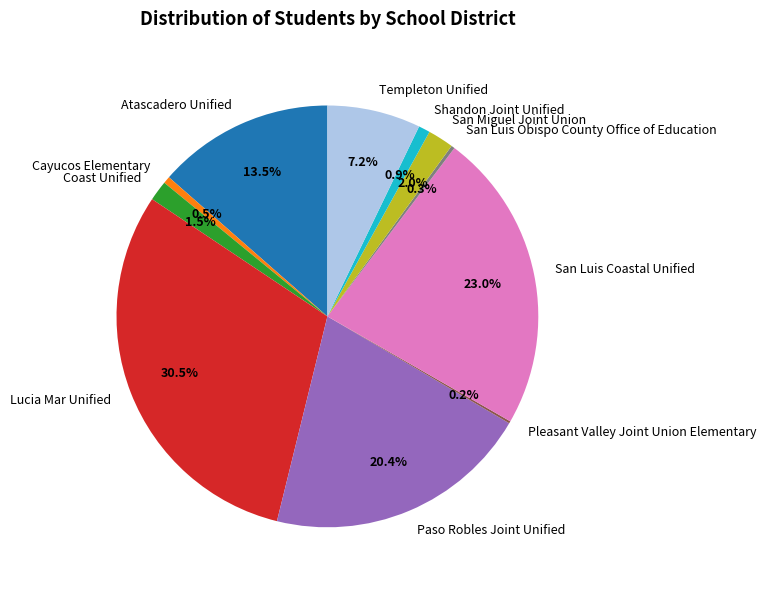

True or false: Cayucos Elementary accounts for 11% of the total.

False